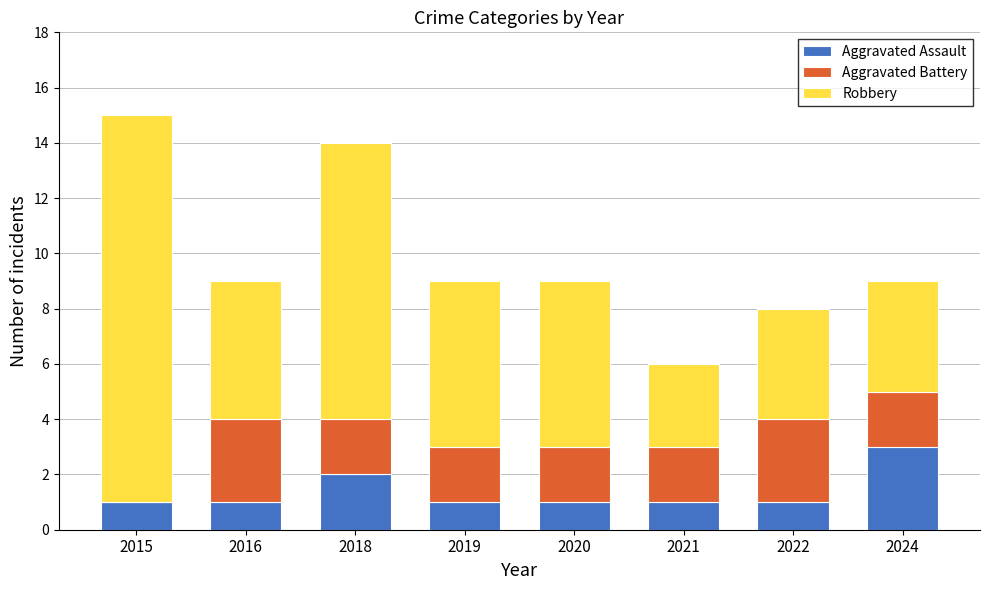

True or false: Aggravated Assault has a value of 2 at 2019.

False